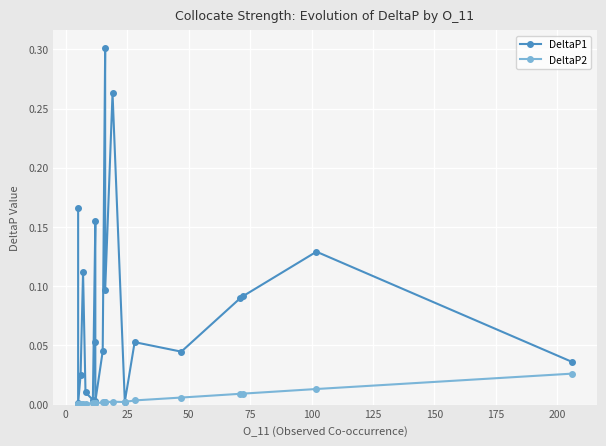

How many distinct data groups are displayed?

2